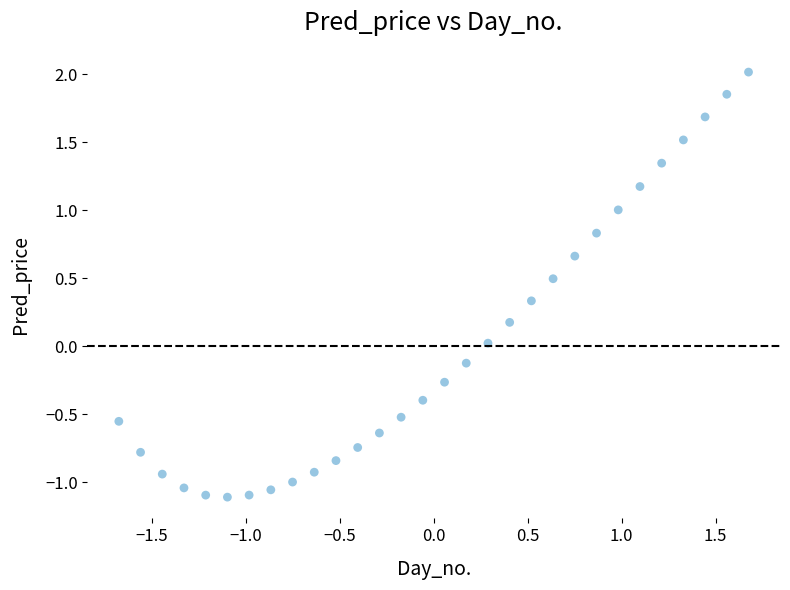

What is the range of X values (max minus min)?

3.4